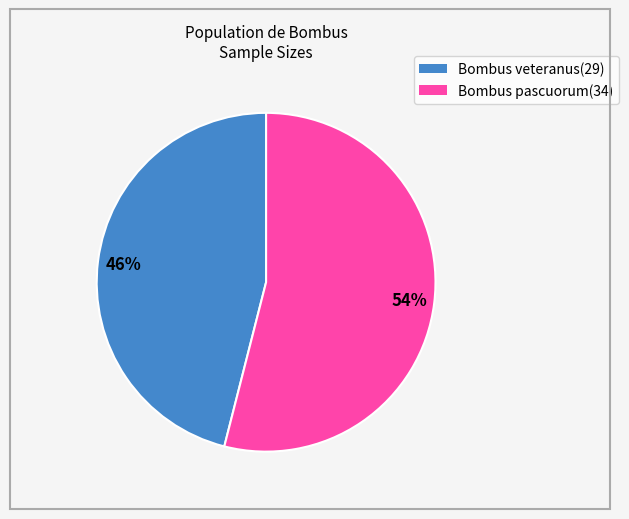

To the nearest percent, what is the combined percentage of Bombus pascuorum and Bombus veteranus?

100%